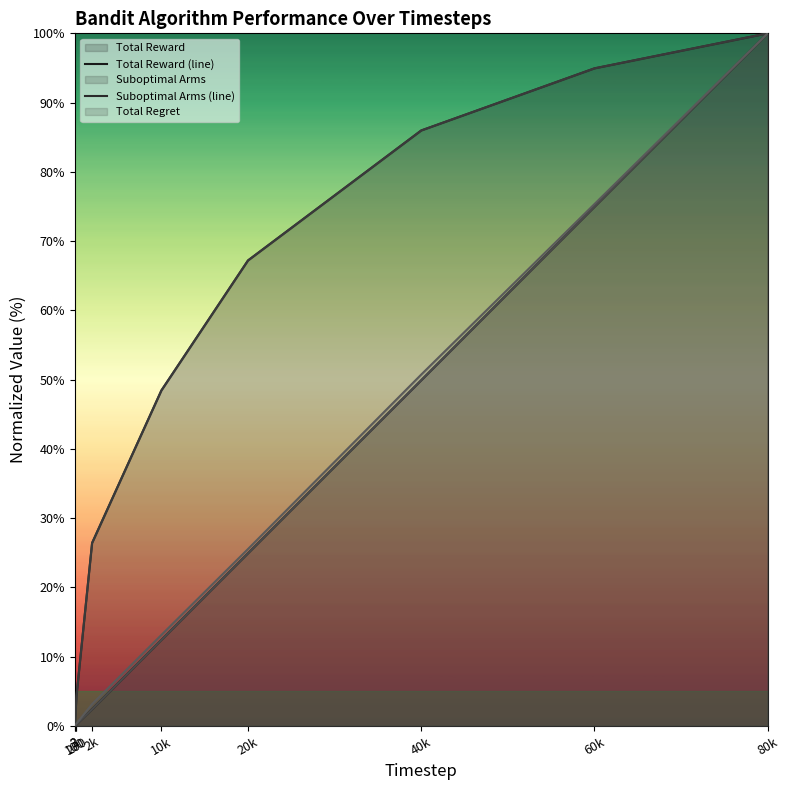

Reading left to right, list all the values displayed in this chart.

Total Reward (line): 2=0.0	3=0.0	100=0.1	200=0.2	2k=2.4	10k=12.4	20k=24.9	40k=49.9	60k=75.0	80k=100.0
Suboptimal Arms (line): 2=0.0	3=0.0	100=2.0	200=4.4	2k=26.4	10k=48.4	20k=67.2	40k=86.0	60k=94.9	80k=100.0
Total Regret (line): 2=0.0	3=0.0	100=2.0	200=4.4	2k=26.4	10k=48.4	20k=67.2	40k=86.0	60k=94.9	80k=100.0
Ones Count (line): 2=0.0	3=0.0	100=0.1	200=0.2	2k=2.4	10k=12.4	20k=24.9	40k=49.9	60k=75.0	80k=100.0
Zeros Count (line): 2=0.0	3=0.0	100=0.2	200=0.3	2k=3.2	10k=13.1	20k=25.5	40k=50.7	60k=75.4	80k=100.0